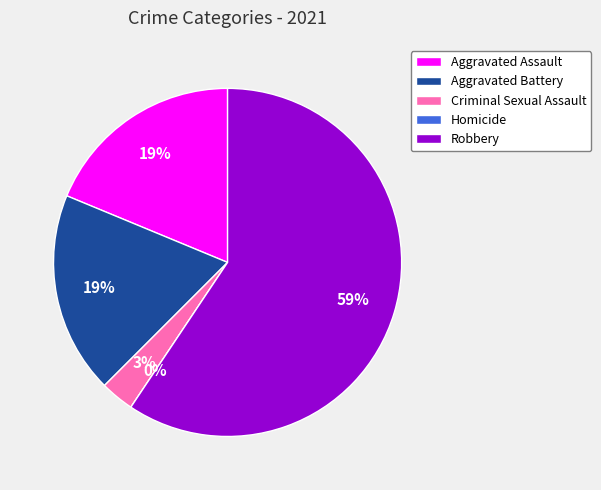

To the nearest percent, what is the difference between the largest and smallest slice percentages?

59%